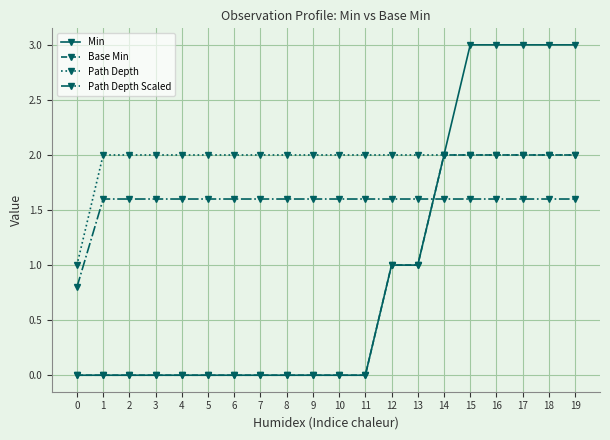

What is the sum of the Path Depth Scaled values at 13 and 7?

3.2